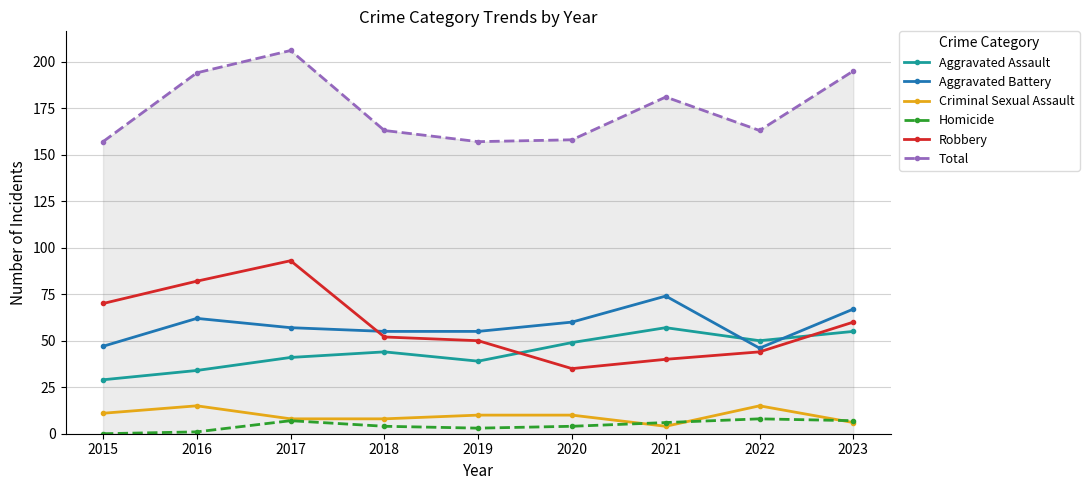

True or false: Total and Aggravated Assault cross at least once.

False